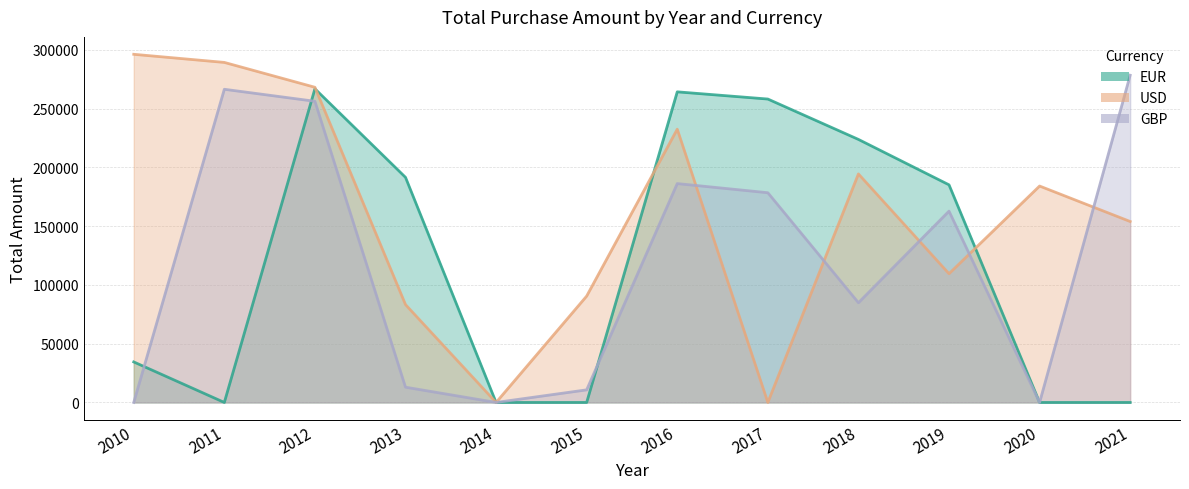

What is the average value of the GBP series?

119757